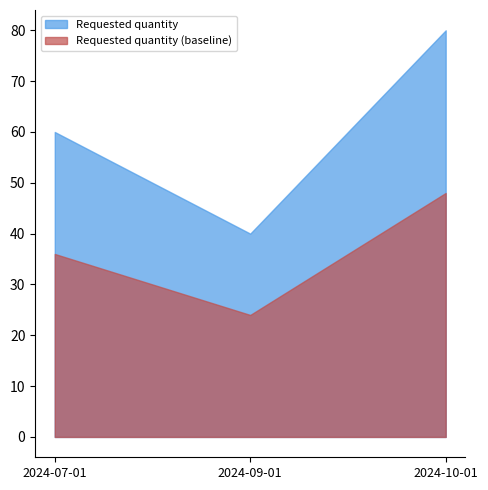

Does the chart have visible grid lines?

No